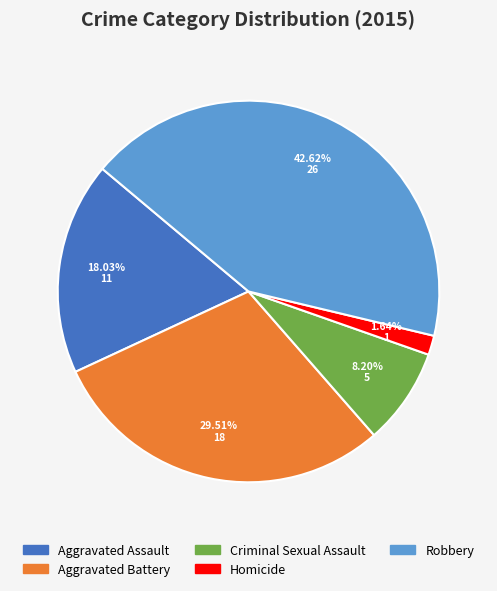

How many slices are in this pie chart?

5